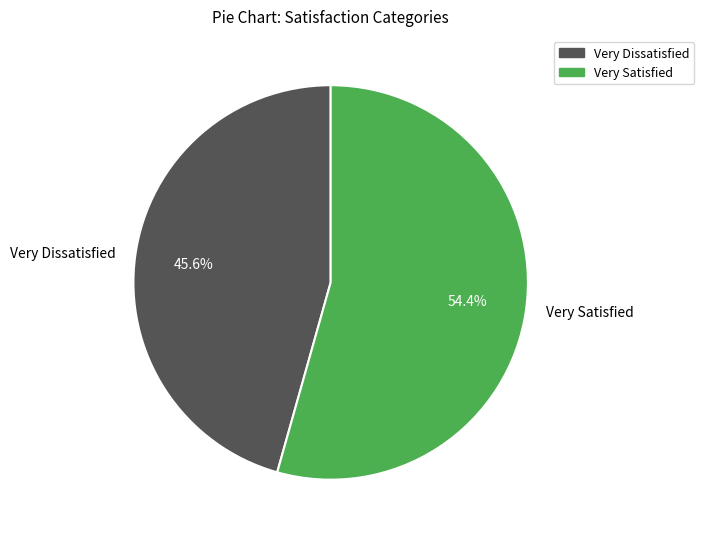

To the nearest percent, what is the average slice percentage?

50%